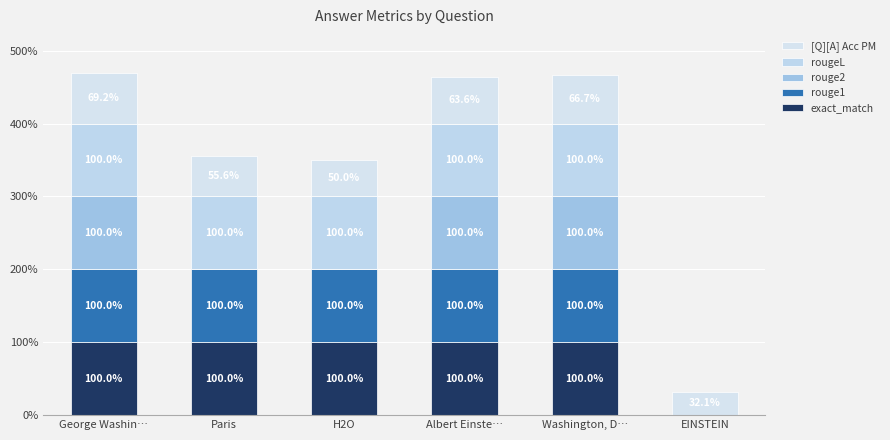

Rank the categories by rougeL value from lowest to highest.

EINSTEIN, George Washin…, Paris, H2O, Albert Einste…, Washington, D…